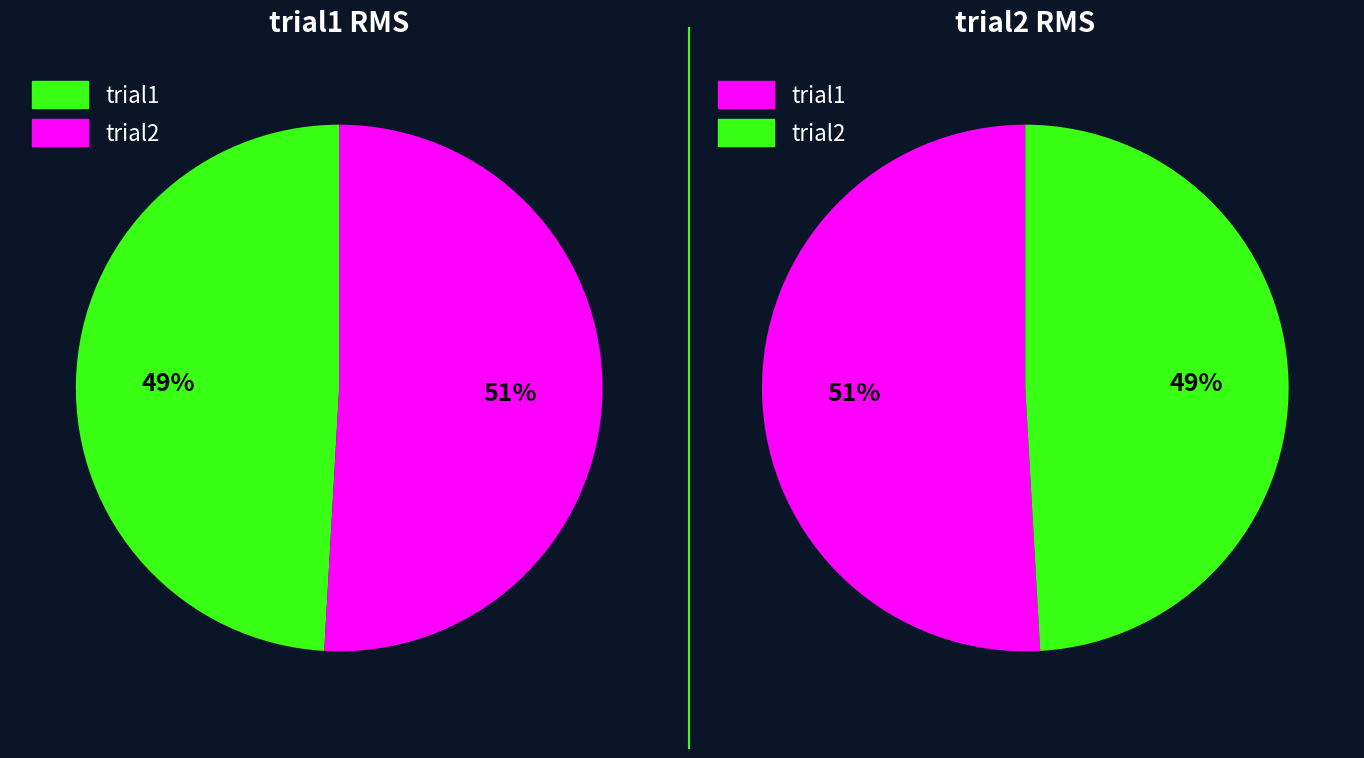

True or false: 8 accounts for 11% of the total.

False